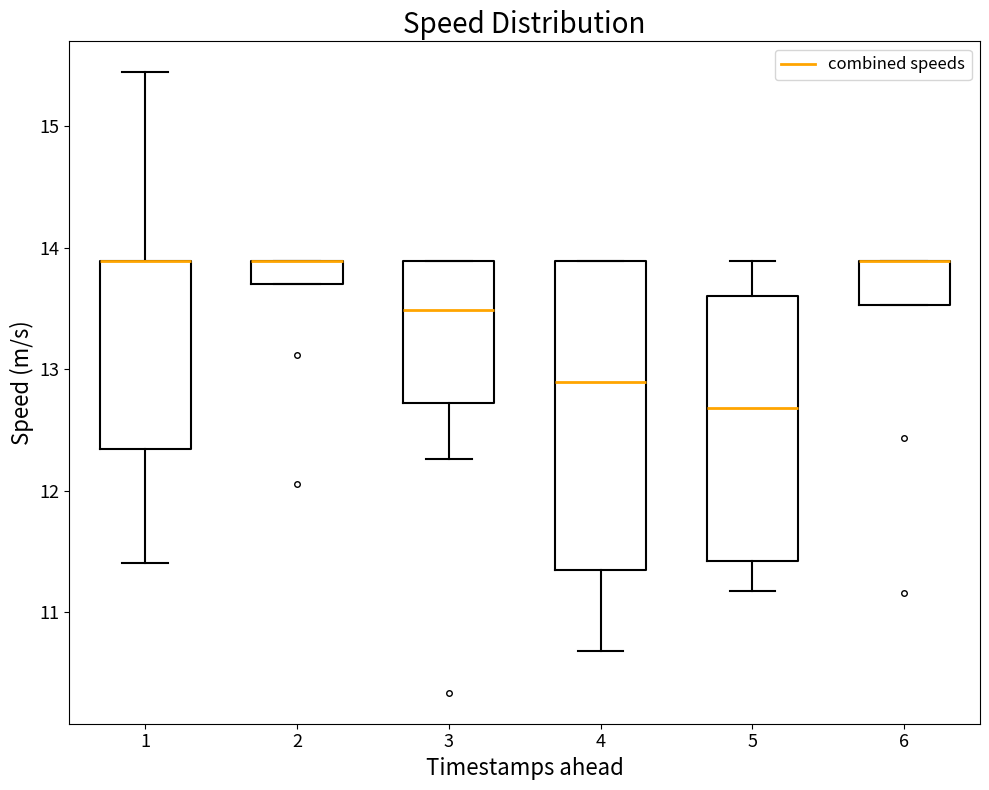

Which box is the tallest, from its lower edge to its upper edge?

4